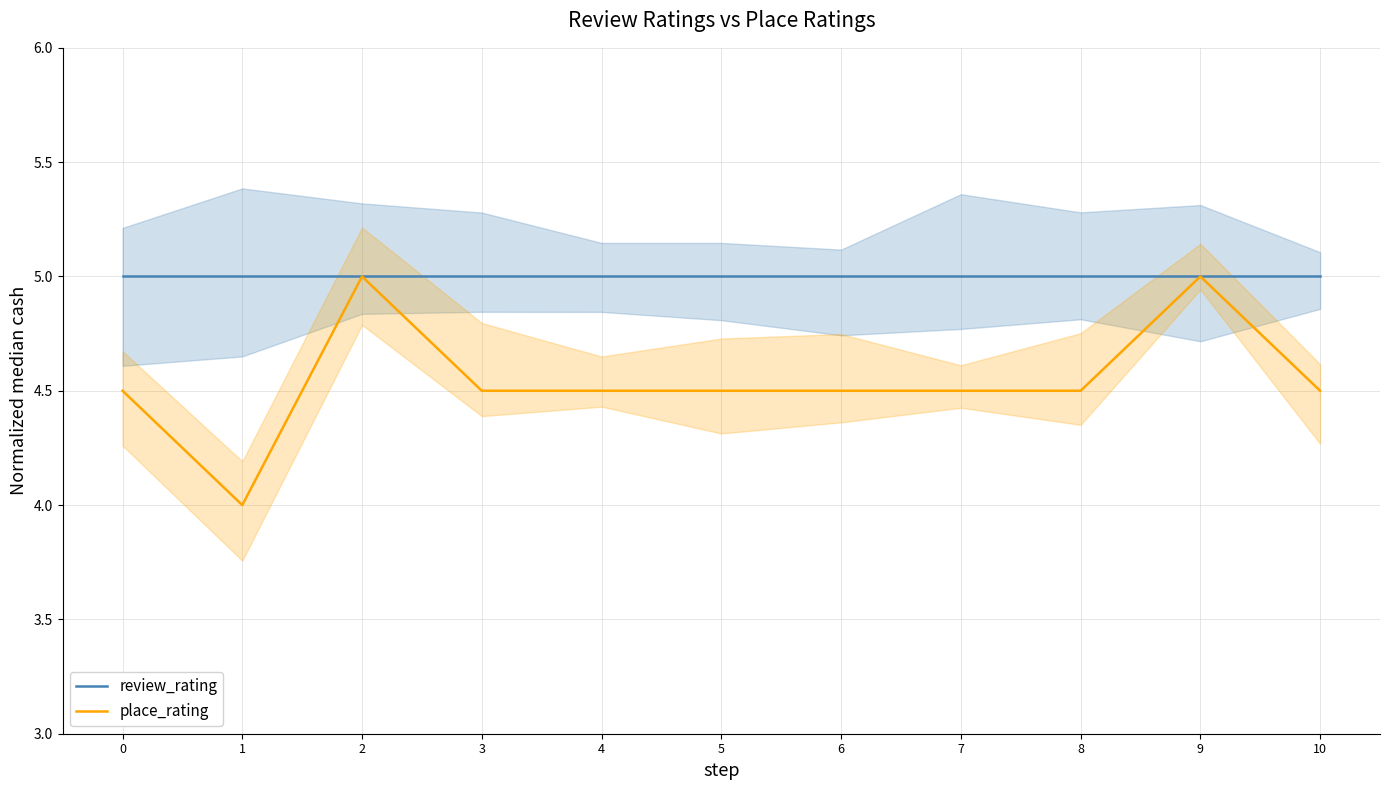

True or false: review_rating and place_rating intersect in this chart.

False